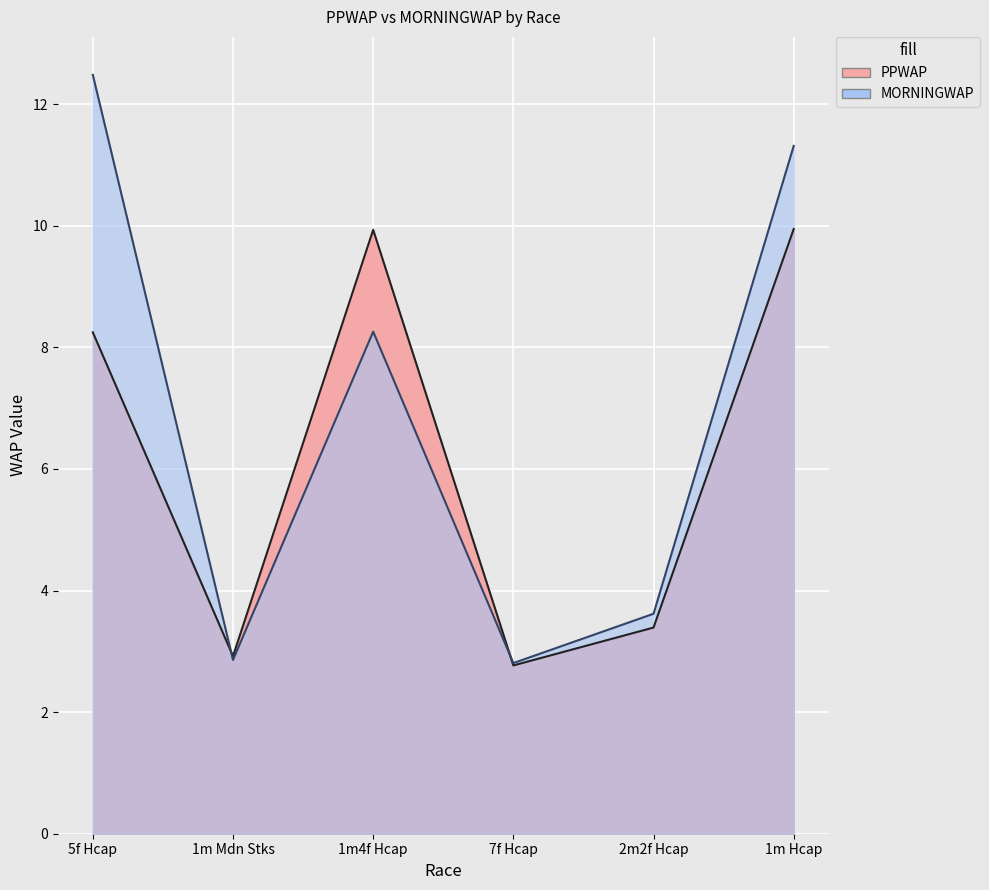

What is the sum of all MORNINGWAP values?

41.3